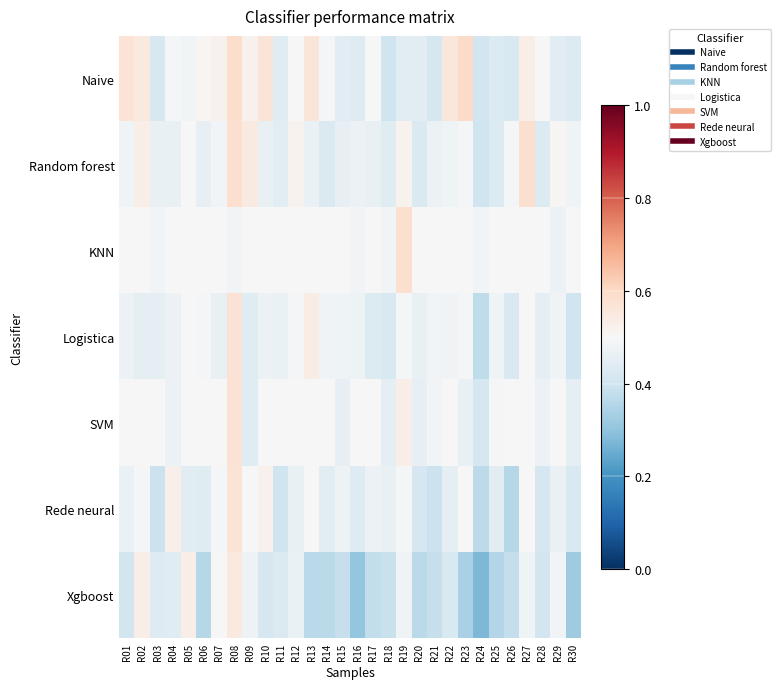

Reading left to right, extract all data points from this chart.

Naive: R01=0.6	R02=0.5	R03=0.4	R04=0.5	R05=0.5	R06=0.5	R07=0.5	R08=0.6	R09=0.5	R10=0.6	R11=0.4	R12=0.5	R13=0.6	R14=0.5	R15=0.4	R16=0.4	R17=0.5	R18=0.4	R19=0.4	R20=0.4	R21=0.4	R22=0.6	R23=0.6	R24=0.4	R25=0.4	R26=0.4	R27=0.5	R28=0.5	R29=0.4	R30=0.4
Random forest: R01=0.5	R02=0.5	R03=0.5	R04=0.5	R05=0.5	R06=0.5	R07=0.5	R08=0.6	R09=0.5	R10=0.5	R11=0.4	R12=0.5	R13=0.5	R14=0.4	R15=0.5	R16=0.5	R17=0.5	R18=0.4	R19=0.5	R20=0.4	R21=0.5	R22=0.5	R23=0.5	R24=0.4	R25=0.4	R26=0.5	R27=0.6	R28=0.4	R29=0.5	R30=0.5
KNN: R01=0.5	R02=0.5	R03=0.5	R04=0.5	R05=0.5	R06=0.5	R07=0.5	R08=0.5	R09=0.5	R10=0.5	R11=0.5	R12=0.5	R13=0.5	R14=0.5	R15=0.5	R16=0.5	R17=0.5	R18=0.5	R19=0.6	R20=0.5	R21=0.5	R22=0.5	R23=0.5	R24=0.5	R25=0.5	R26=0.5	R27=0.5	R28=0.5	R29=0.5	R30=0.5
Logistica: R01=0.5	R02=0.5	R03=0.5	R04=0.5	R05=0.5	R06=0.5	R07=0.5	R08=0.6	R09=0.4	R10=0.5	R11=0.5	R12=0.5	R13=0.5	R14=0.5	R15=0.5	R16=0.5	R17=0.4	R18=0.4	R19=0.5	R20=0.5	R21=0.5	R22=0.5	R23=0.5	R24=0.4	R25=0.5	R26=0.4	R27=0.5	R28=0.5	R29=0.5	R30=0.4
SVM: R01=0.5	R02=0.5	R03=0.5	R04=0.5	R05=0.5	R06=0.5	R07=0.5	R08=0.6	R09=0.4	R10=0.5	R11=0.5	R12=0.5	R13=0.5	R14=0.5	R15=0.5	R16=0.5	R17=0.5	R18=0.5	R19=0.5	R20=0.5	R21=0.5	R22=0.5	R23=0.5	R24=0.4	R25=0.5	R26=0.5	R27=0.5	R28=0.5	R29=0.5	R30=0.5
Rede neural: R01=0.5	R02=0.5	R03=0.4	R04=0.5	R05=0.4	R06=0.4	R07=0.5	R08=0.6	R09=0.5	R10=0.5	R11=0.4	R12=0.5	R13=0.5	R14=0.4	R15=0.5	R16=0.4	R17=0.5	R18=0.5	R19=0.5	R20=0.4	R21=0.4	R22=0.5	R23=0.5	R24=0.4	R25=0.4	R26=0.4	R27=0.5	R28=0.4	R29=0.5	R30=0.4
Xgboost: R01=0.4	R02=0.5	R03=0.4	R04=0.4	R05=0.5	R06=0.4	R07=0.5	R08=0.5	R09=0.5	R10=0.4	R11=0.4	R12=0.5	R13=0.4	R14=0.4	R15=0.4	R16=0.3	R17=0.4	R18=0.4	R19=0.5	R20=0.4	R21=0.4	R22=0.4	R23=0.3	R24=0.3	R25=0.4	R26=0.4	R27=0.5	R28=0.4	R29=0.5	R30=0.3